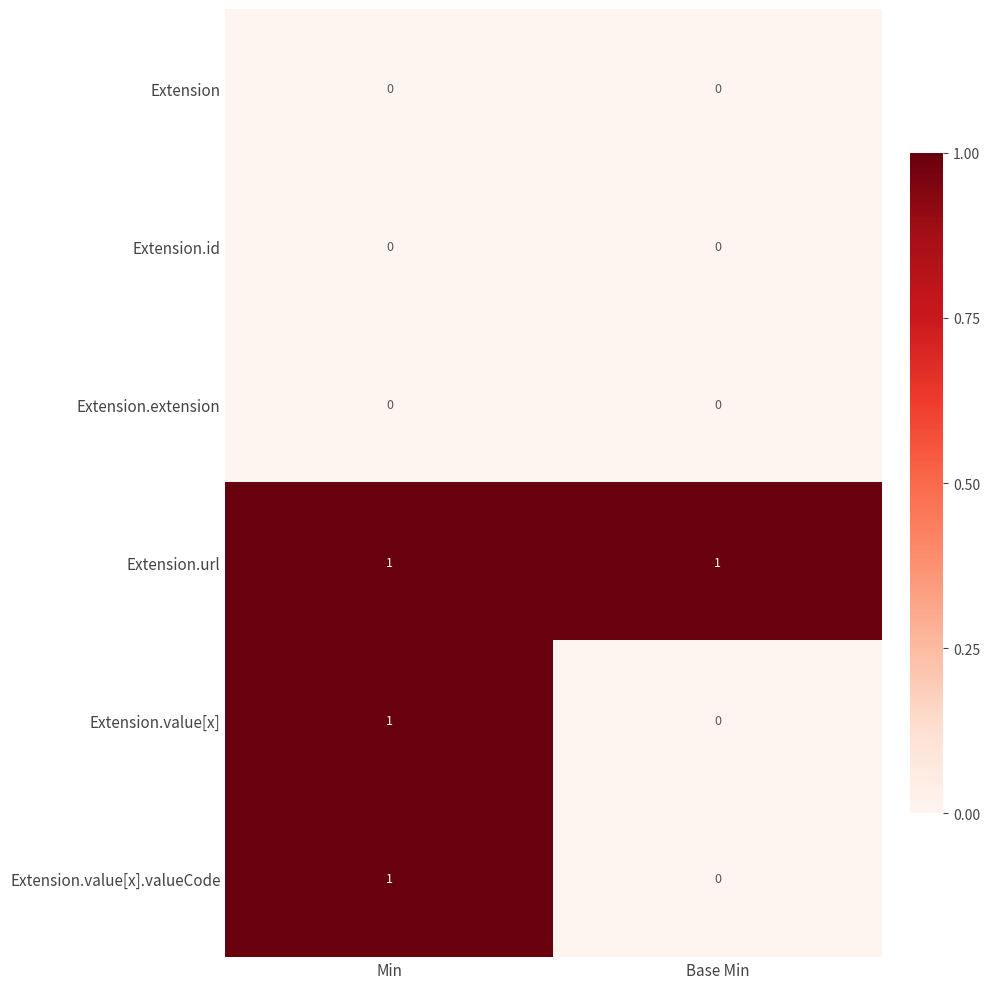

The value of Extension.value[x] at Base Min is 1. True or false?

False